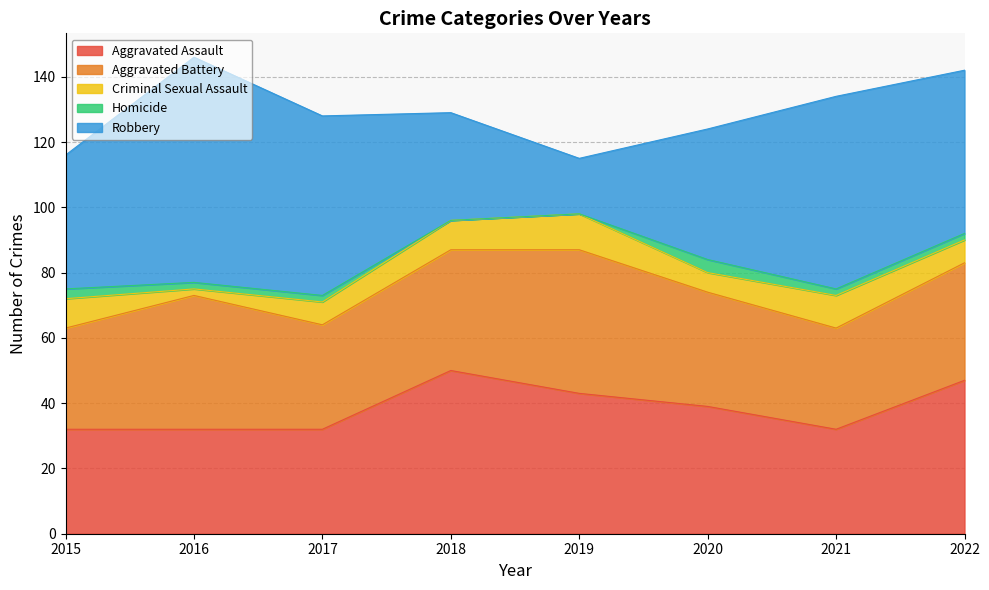

Where does the Homicide series first go above 2?

2015